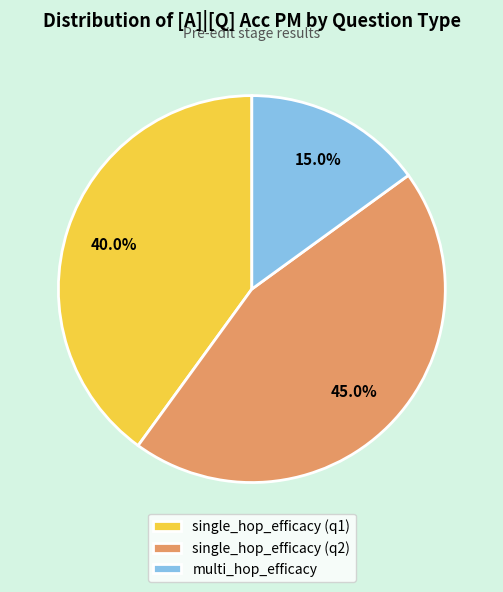

Rank the categories by value from highest to lowest.

single_hop_efficacy (q2), single_hop_efficacy (q1), multi_hop_efficacy